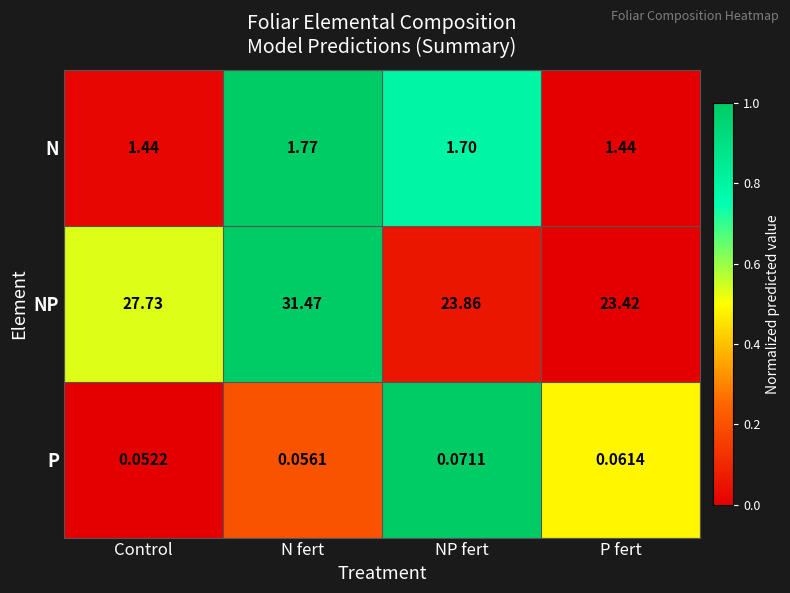

Rank the series at Control from lowest to highest value.

P, N, NP